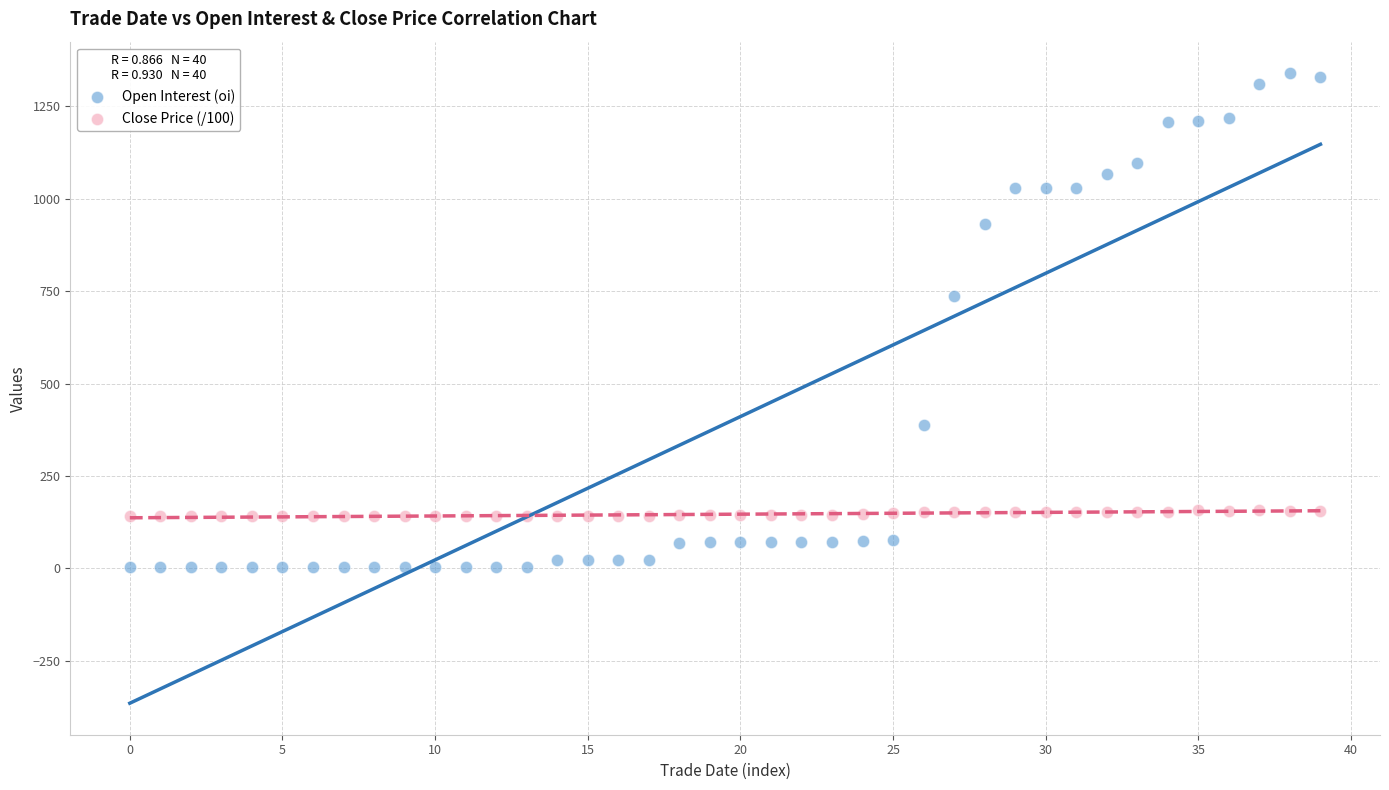

Which series has the widest spread of Y values?

Open Interest (oi)